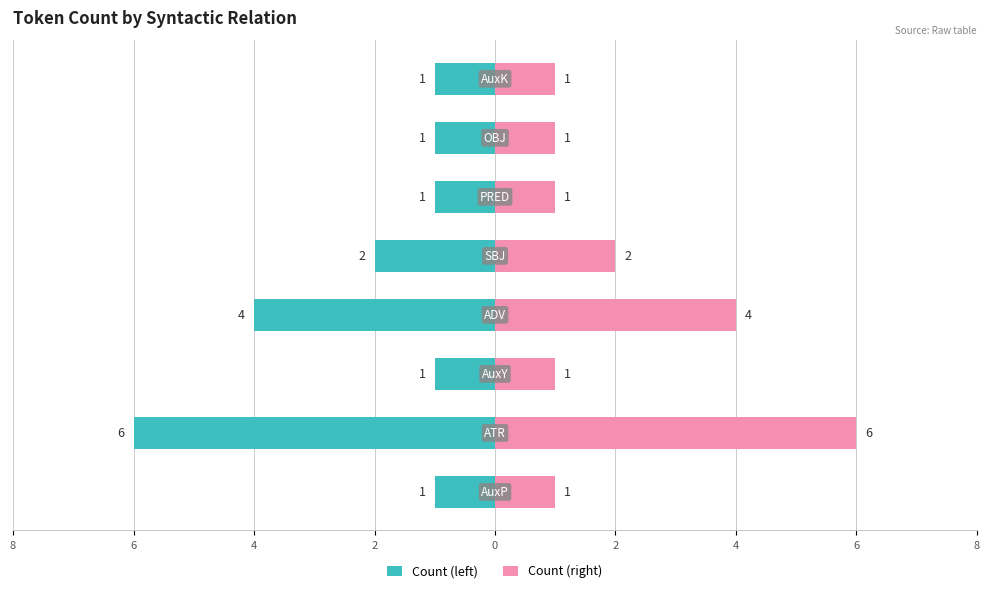

Does the chart contain stacked bars?

No